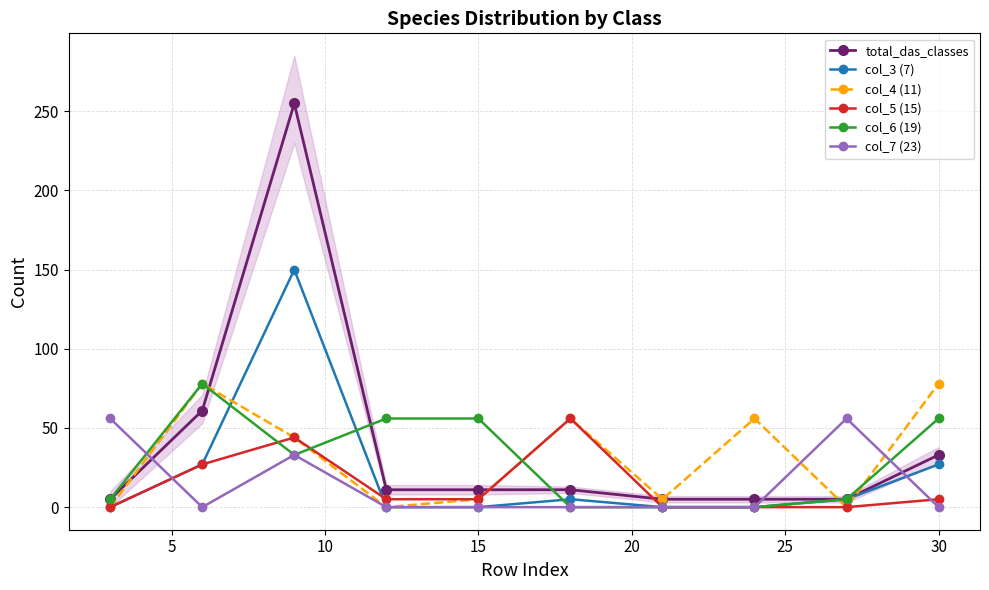

How many data points in col_5 (15) are less than 5?

4